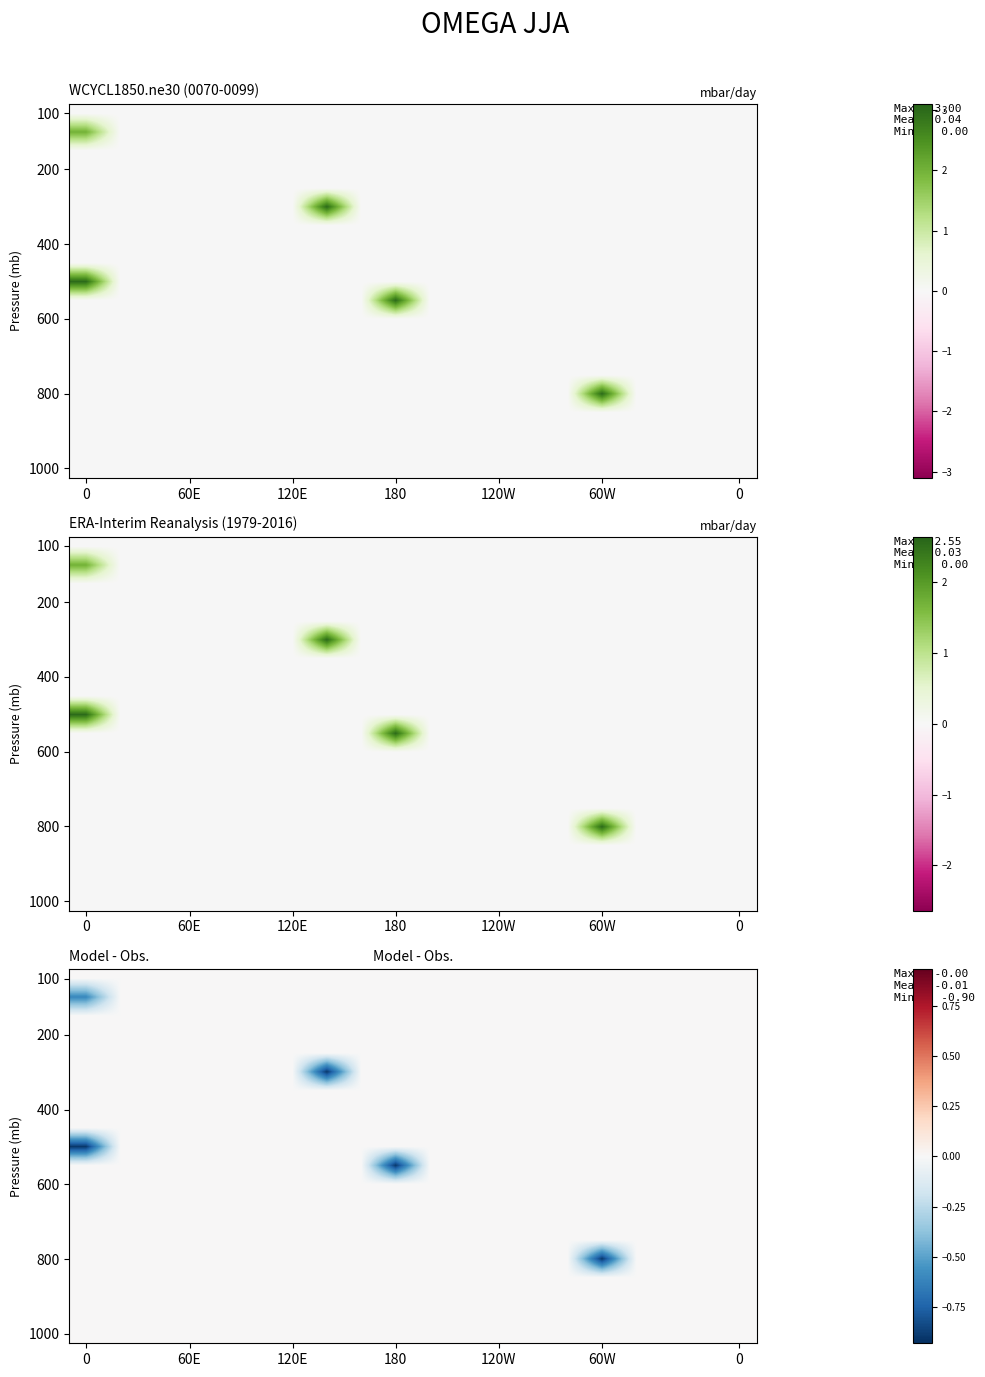

Which series has the largest total across all categories?

100